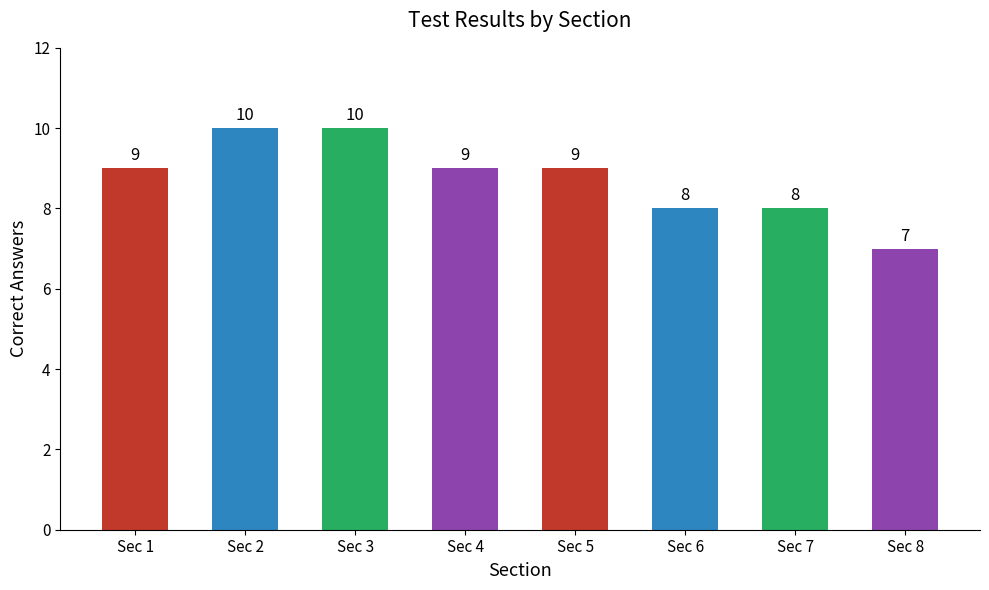

Is it true that the value at Sec 5 is 13?

False